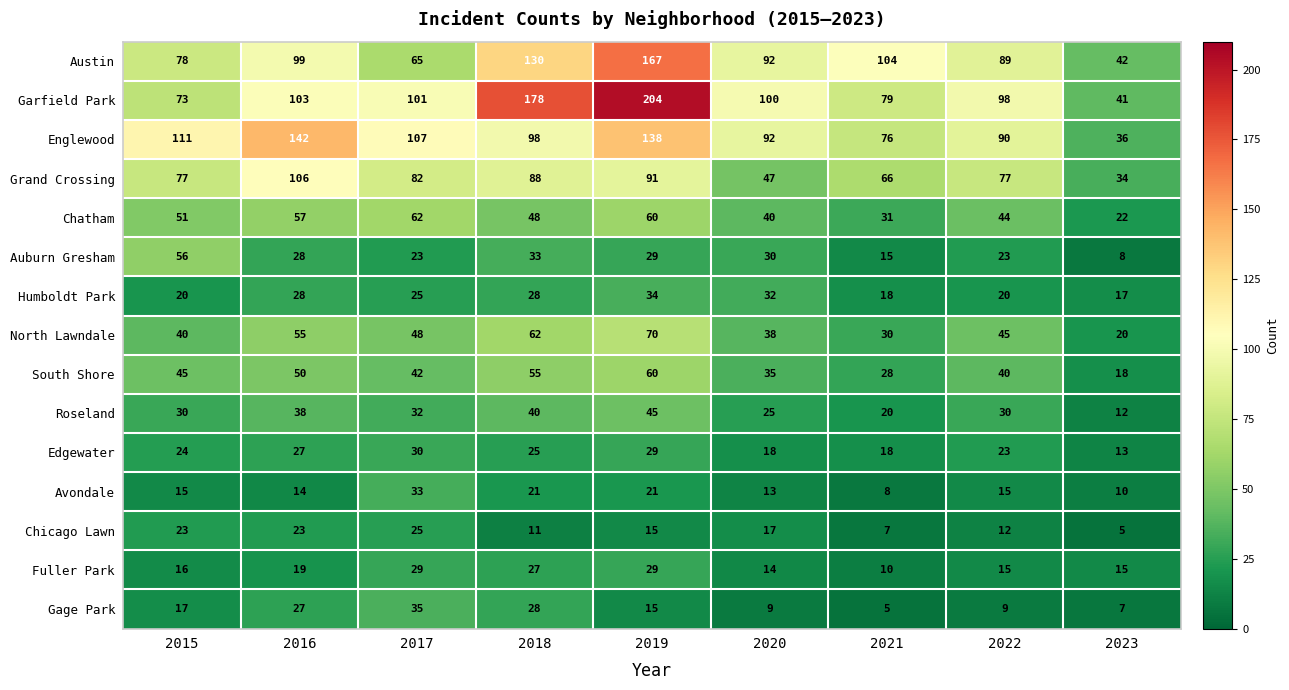

What is the difference between the maximum and minimum values in the Roseland series?

33